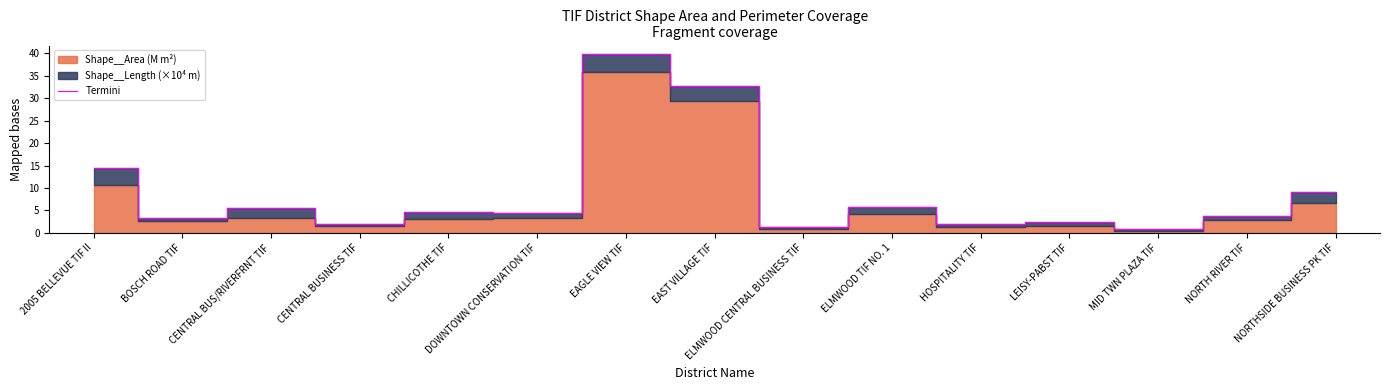

Does the chart have visible grid lines?

No